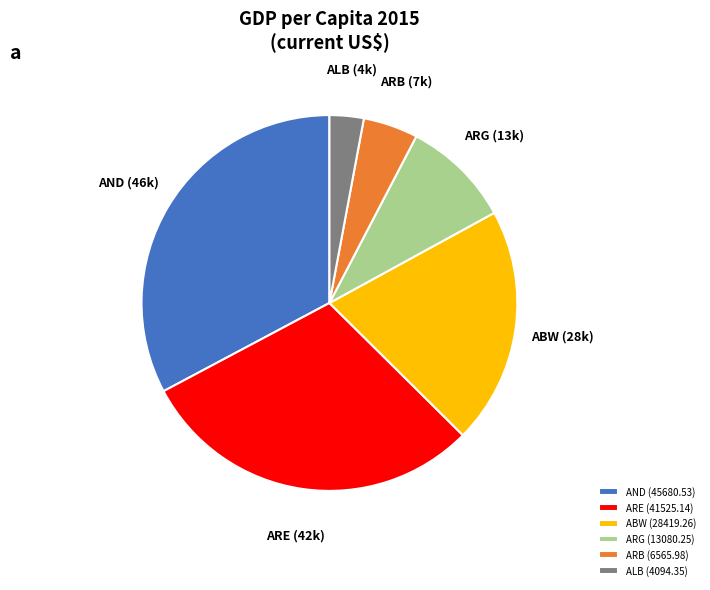

Between ARG (13080.25) and ARE (41525.14), which is larger?

ARE (41525.14)